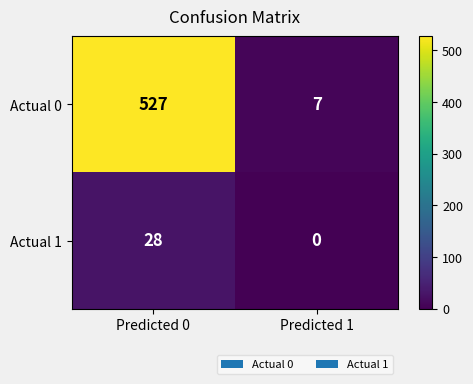

Reading right to left, transcribe all the data shown in this chart.

Actual 0: 7	527
Actual 1: 0	28